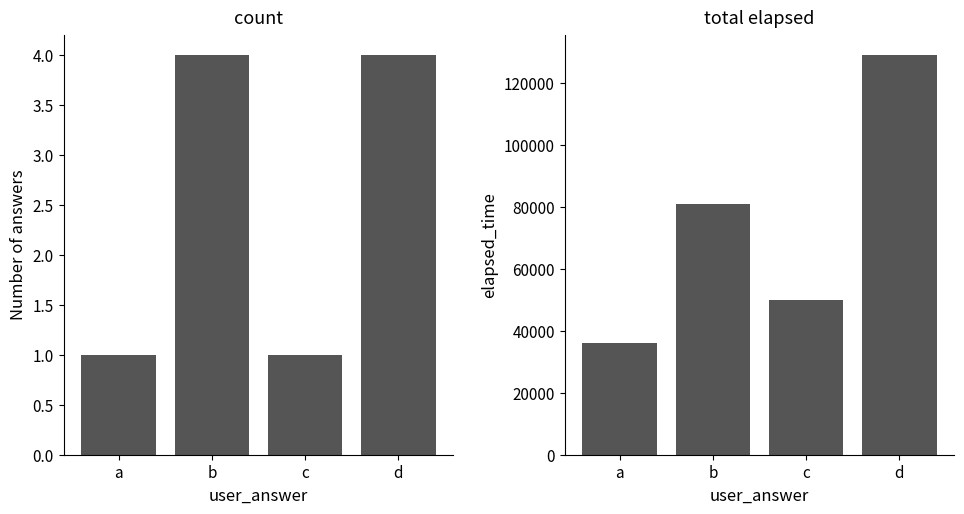

Between a and b, which series saw the biggest shift?

total elapsed_time